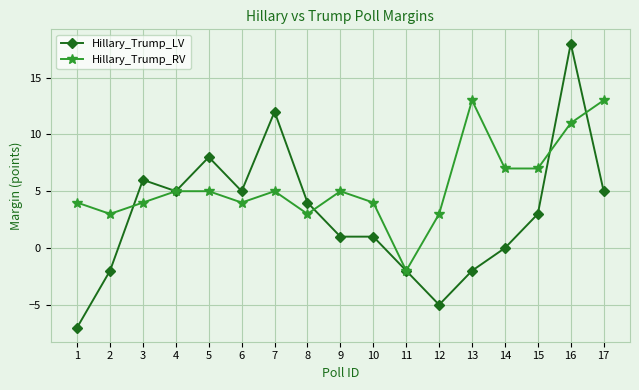

Rank the series by their maximum value, from lowest to highest.

Hillary_Trump_RV, Hillary_Trump_LV